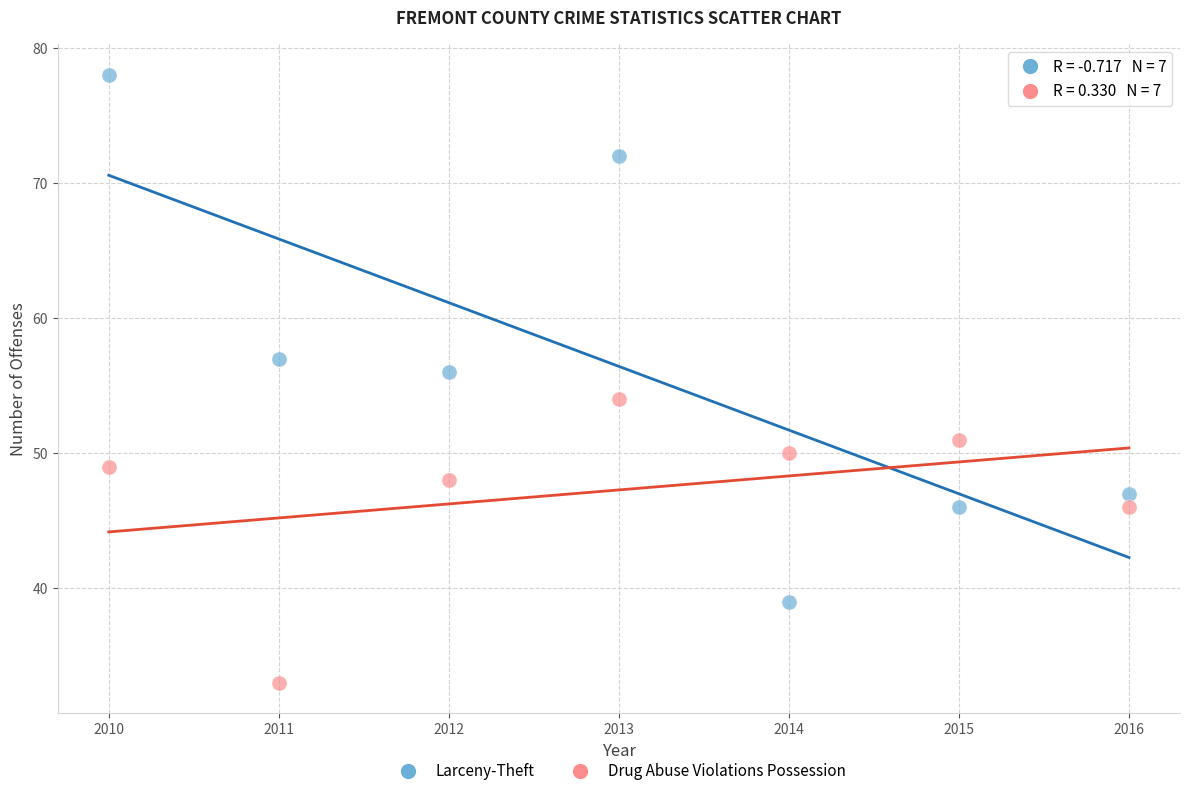

In the Larceny-Theft series, what Y value is closest to 58?

57